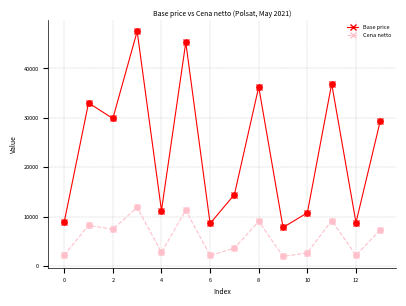

True or false: Cena netto and Base price cross at least once.

False